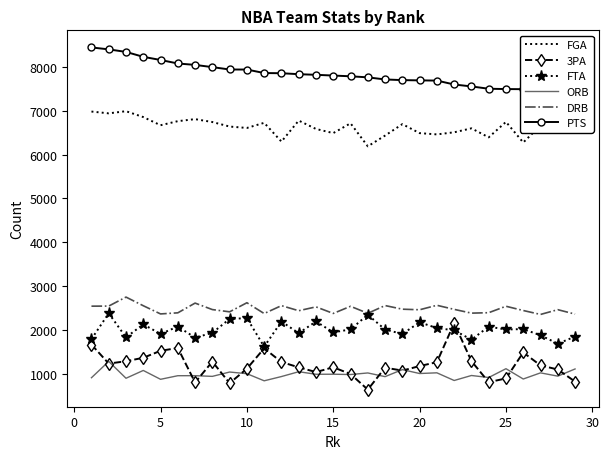

Which series has the largest total across all categories?

PTS